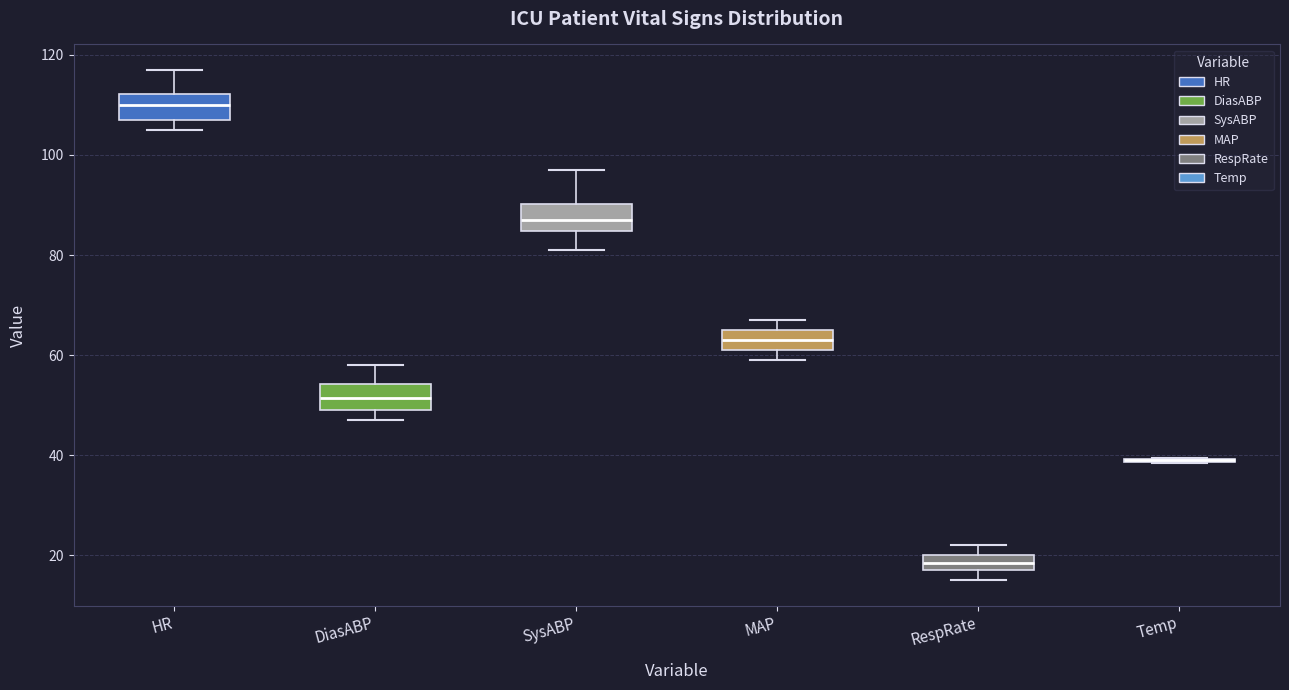

Reading left to right, transcribe this box plot: for each box, give where its median line is, the range the box spans, and where its two whiskers end, as read against the y-axis. The values are not printed on the chart, so give them approximately, as read against the axis.

HR: median 110, box 108 to 112, whiskers 106 to 118
DiasABP: median 52, box 50 to 54, whiskers 48 to 58
SysABP: median 88, box 84 to 90, whiskers 82 to 98
MAP: median 64, box 62 to 66, whiskers 60 to 68
RespRate: median 18 (inside the box), box 18 to 20, whiskers 16 to 22
Temp: box collapsed to a line at 38, whiskers 38 to 40